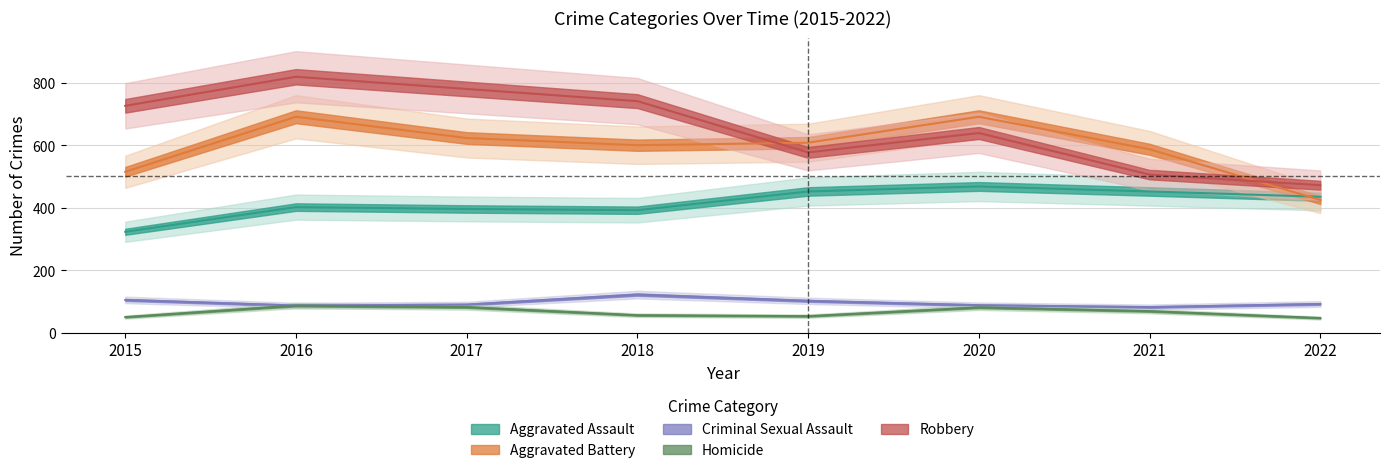

Between 2015 and 2022, which series saw the biggest shift?

Robbery